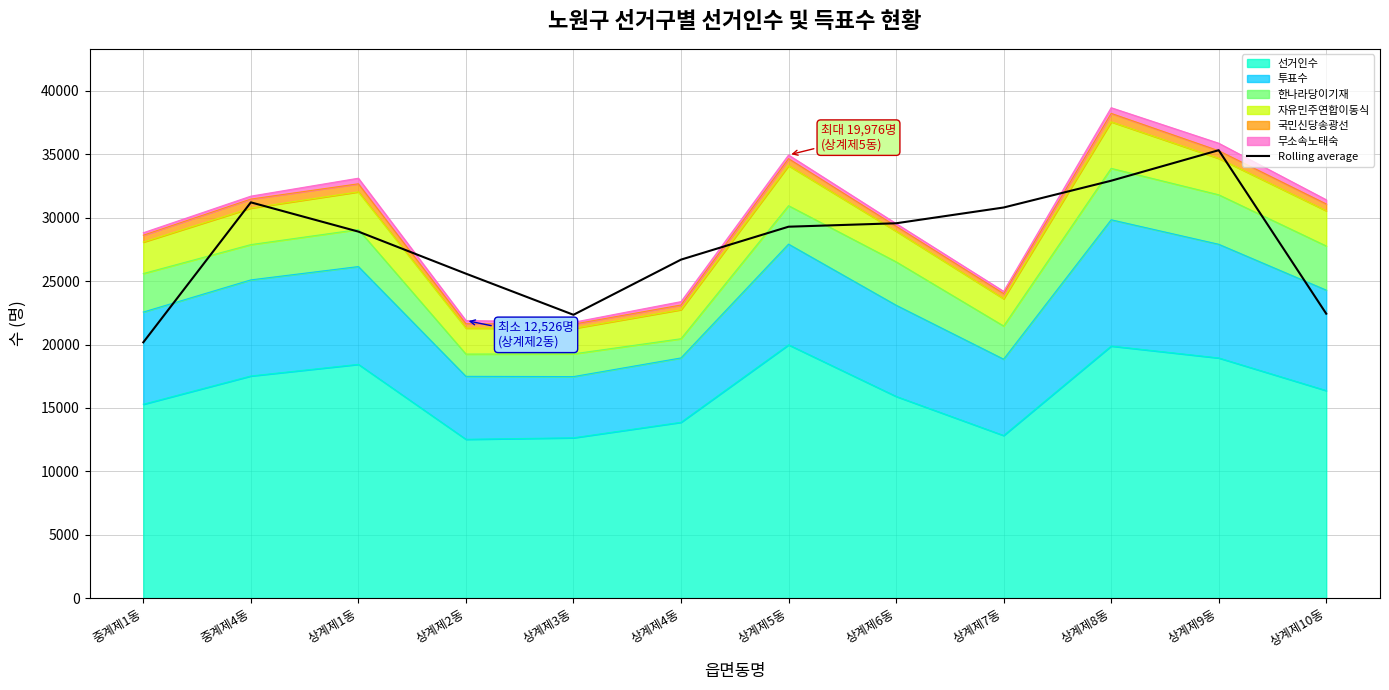

What is the sum of all values?

335239.3